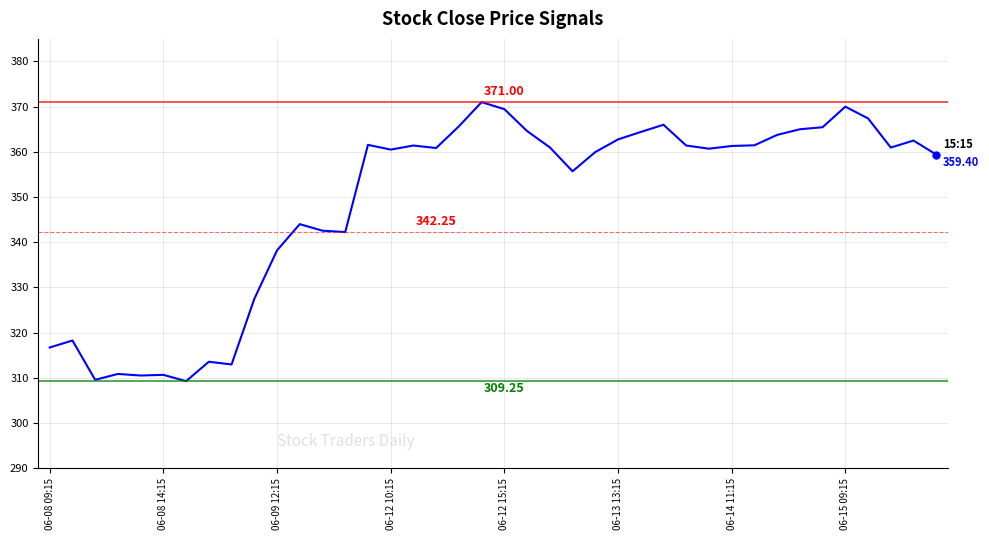

Does the chart have visible grid lines?

Yes